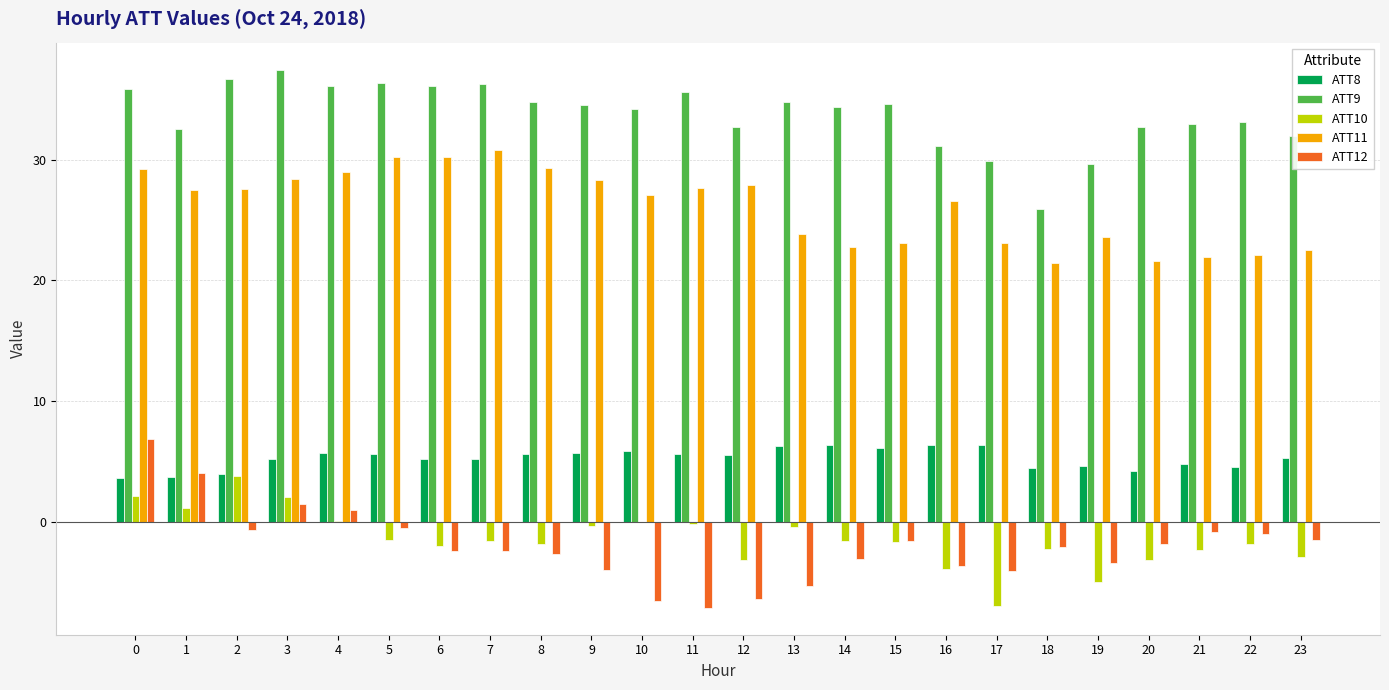

The value of ATT12 at 12 is -9.2. True or false?

False